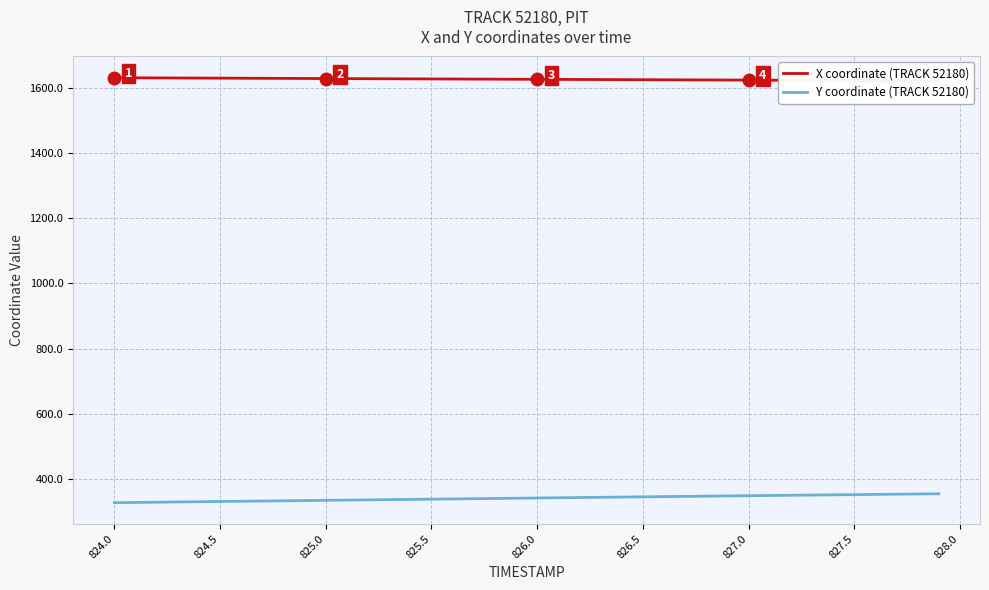

What is the difference between the maximum and minimum values in the Y coordinate (TRACK 52180) series?

27.3